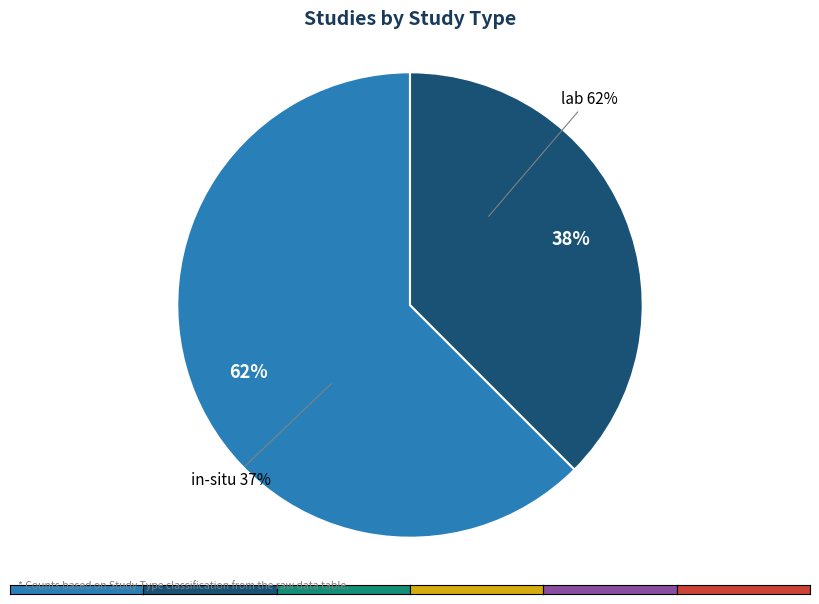

Which slice is the smallest?

in-situ